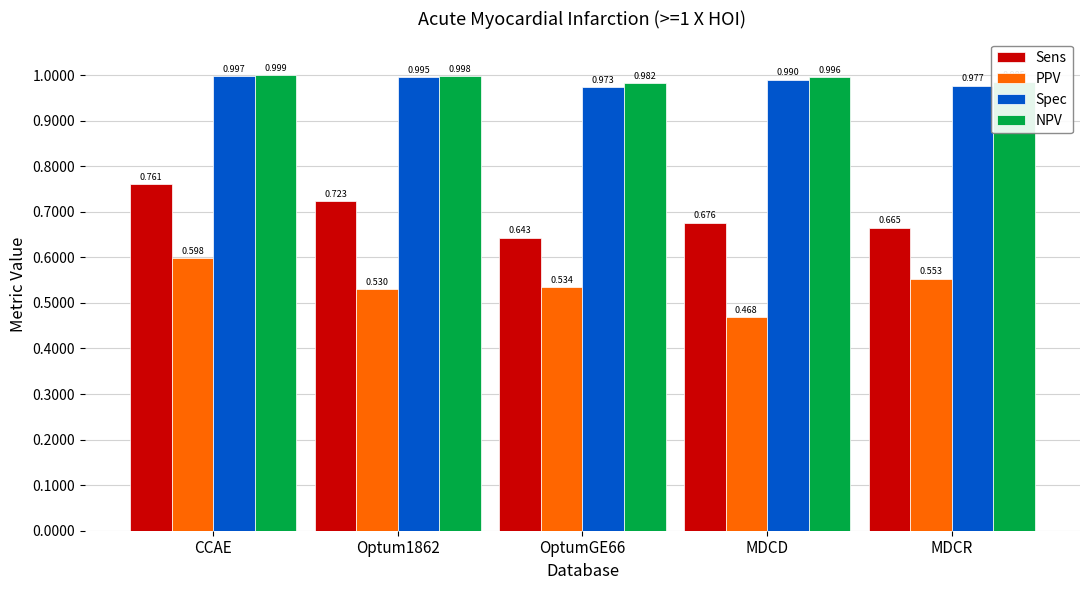

Which series has the largest total across all categories?

NPV